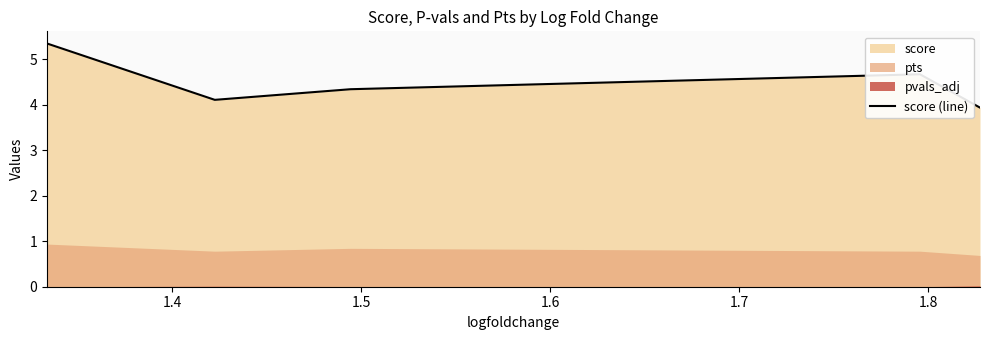

What is the difference between the maximum and minimum values?

1.4